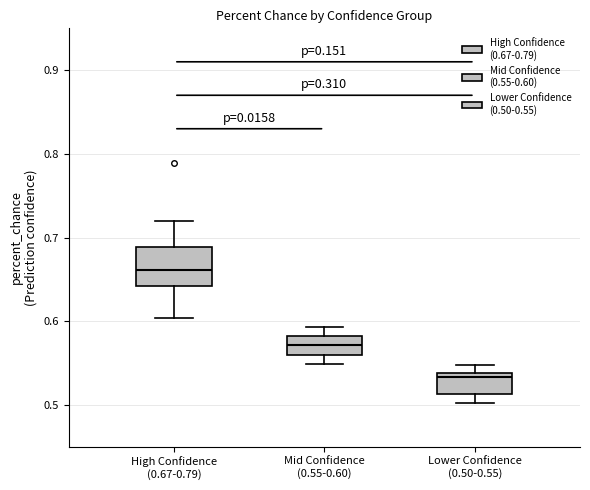

Reading left to right, read every box against the y-axis: the position of its median line, the range the box covers, and the ends of its whiskers. The values are not printed on the chart, so give them approximately, as read against the axis.

High Confidence (0.67-0.79): median 0.66, box 0.64 to 0.69, whiskers 0.60 to 0.72
Mid Confidence (0.55-0.60): median 0.57, box 0.56 to 0.58, whiskers 0.55 to 0.59
Lower Confidence (0.50-0.55): median 0.53, box 0.51 to 0.54, whiskers 0.50 to 0.55